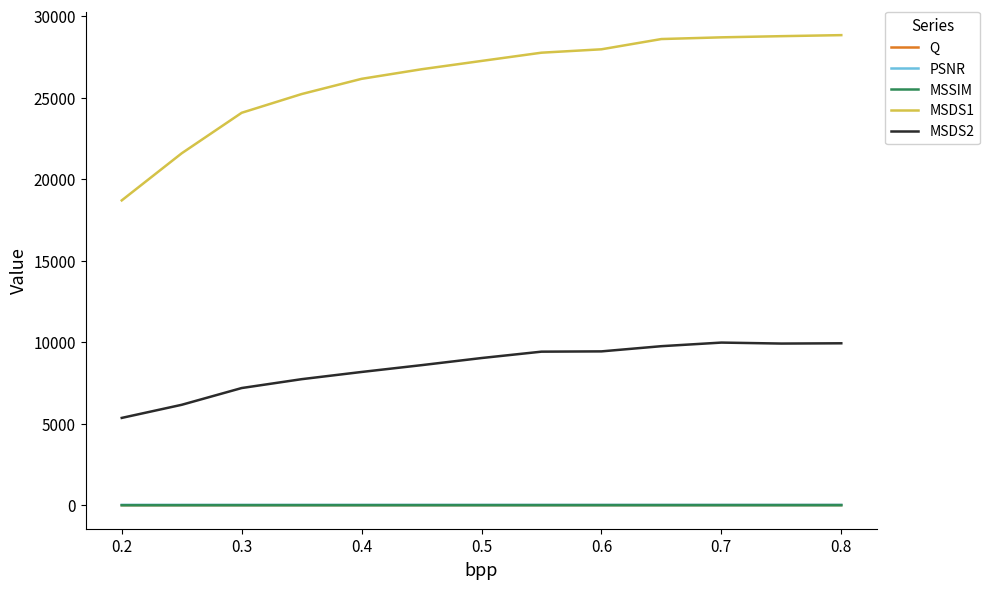

Which series has the largest range (max minus min)?

MSDS1